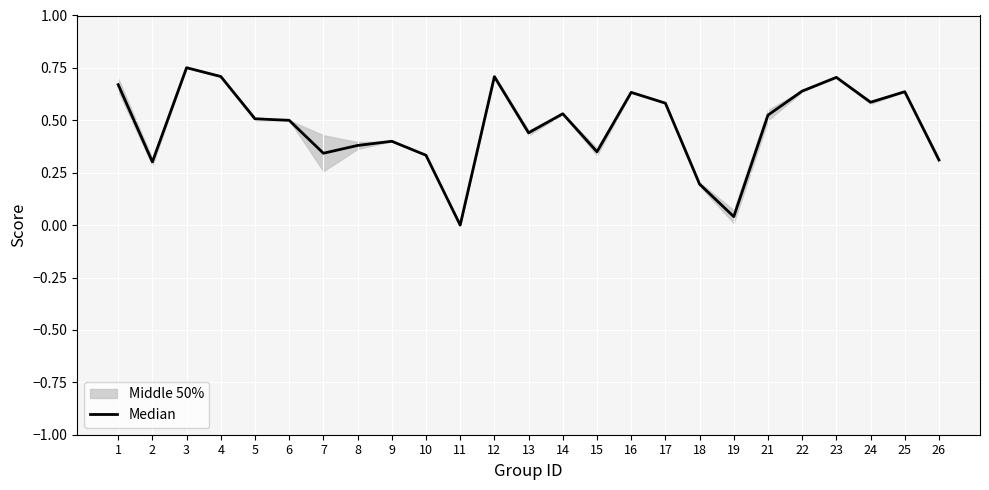

List the labels in order of value, smallest first.

11, 19, 18, 2, 26, 10, 7, 15, 8, 9, 13, 6, 5, 21, 14, 17, 24, 16, 25, 22, 1, 23, 12, 4, 3